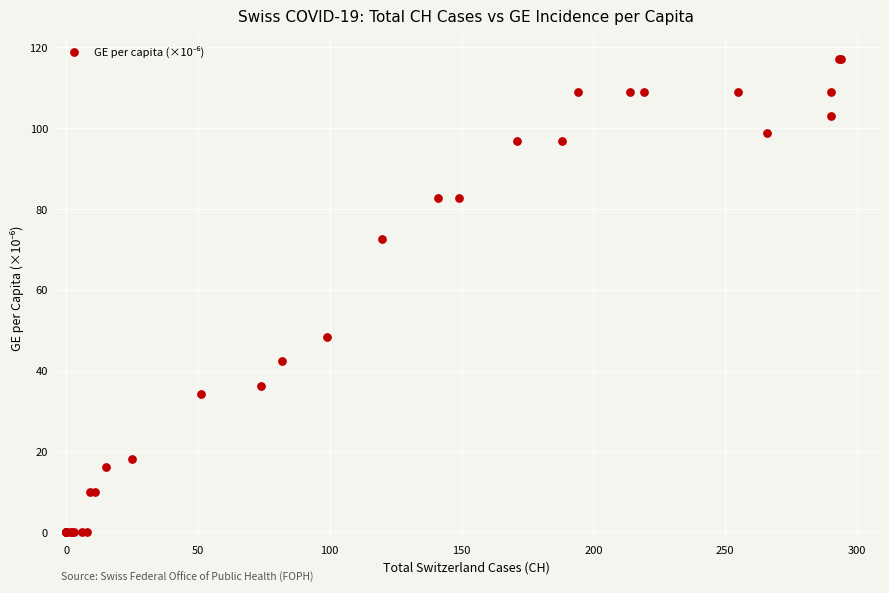

What Y value in the scatter plot is closest to 58?

48.5